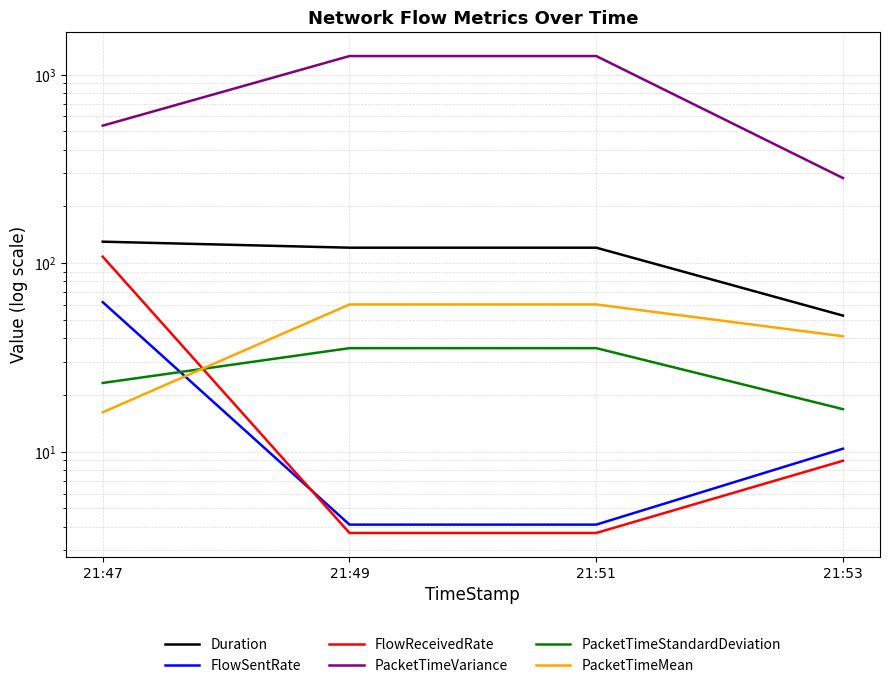

Which series has the largest range (max minus min)?

PacketTimeVariance